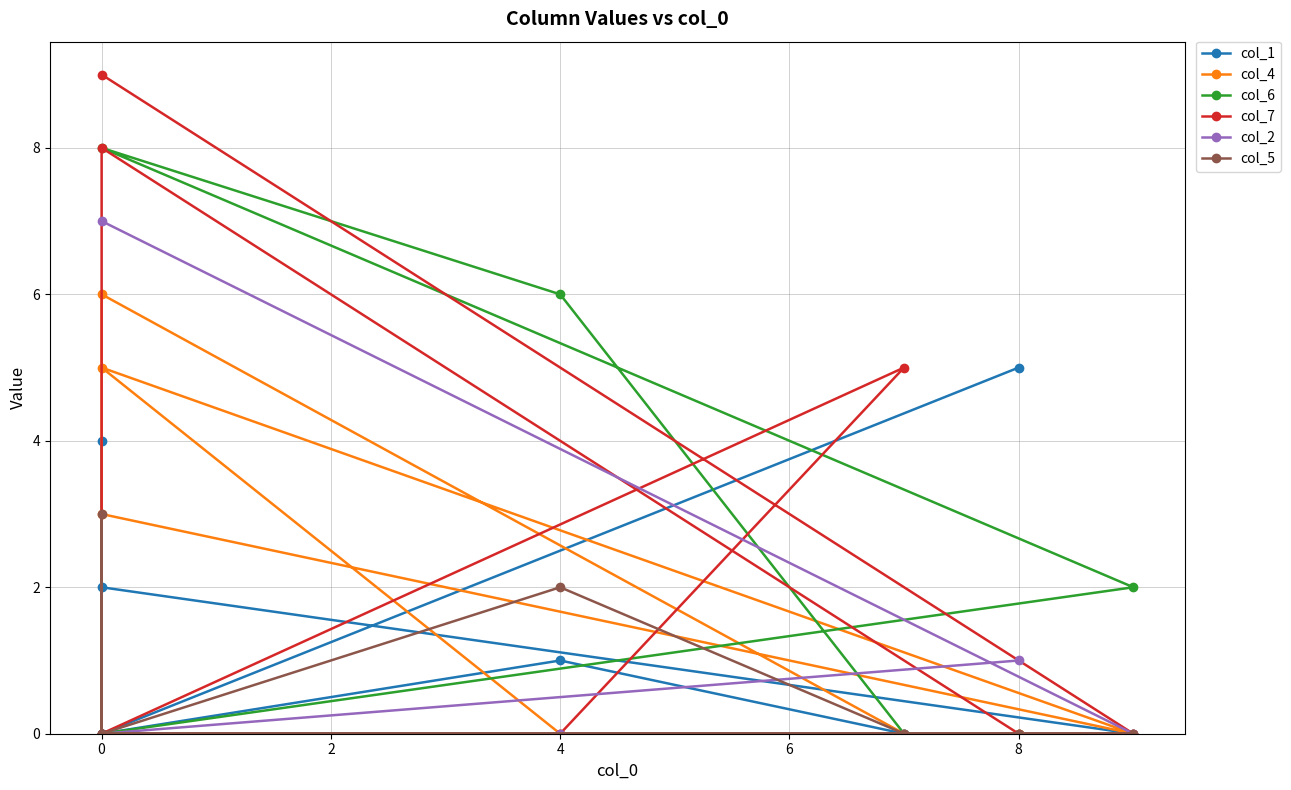

What is the average value of the col_6 series?

2